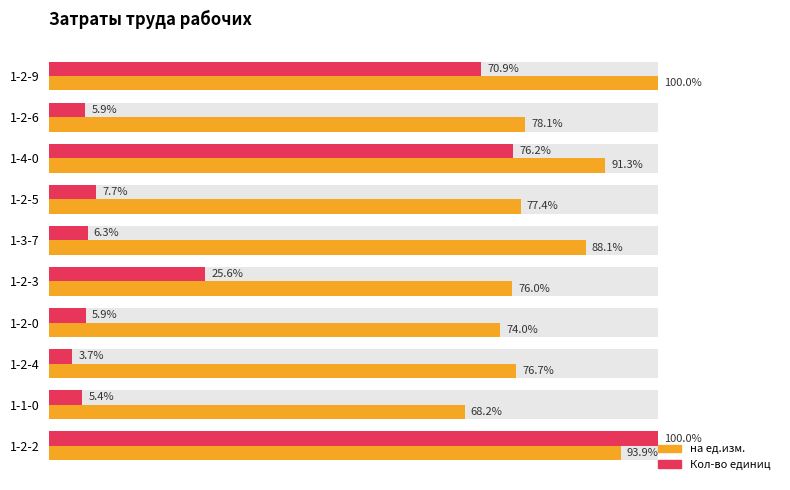

What is the difference between the second highest and minimum values in the на ед.изм. series?

25.7